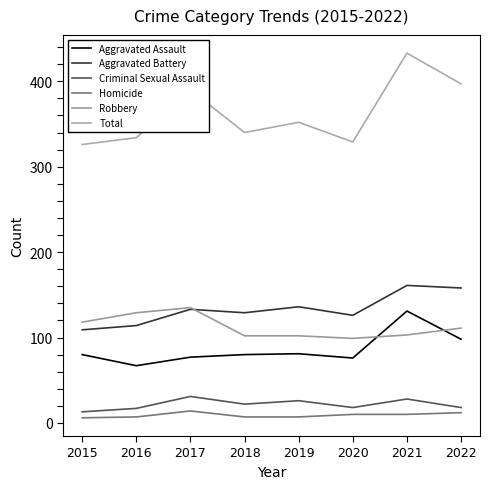

Reading right to left, transcribe all the data shown in this chart.

Aggravated Assault: 98	131	76	81	80	77	67	80
Aggravated Battery: 158	161	126	136	129	133	114	109
Criminal Sexual Assault: 18	28	18	26	22	31	17	13
Homicide: 12	10	10	7	7	14	7	6
Robbery: 111	103	99	102	102	135	129	118
Total: 397	433	329	352	340	390	334	326